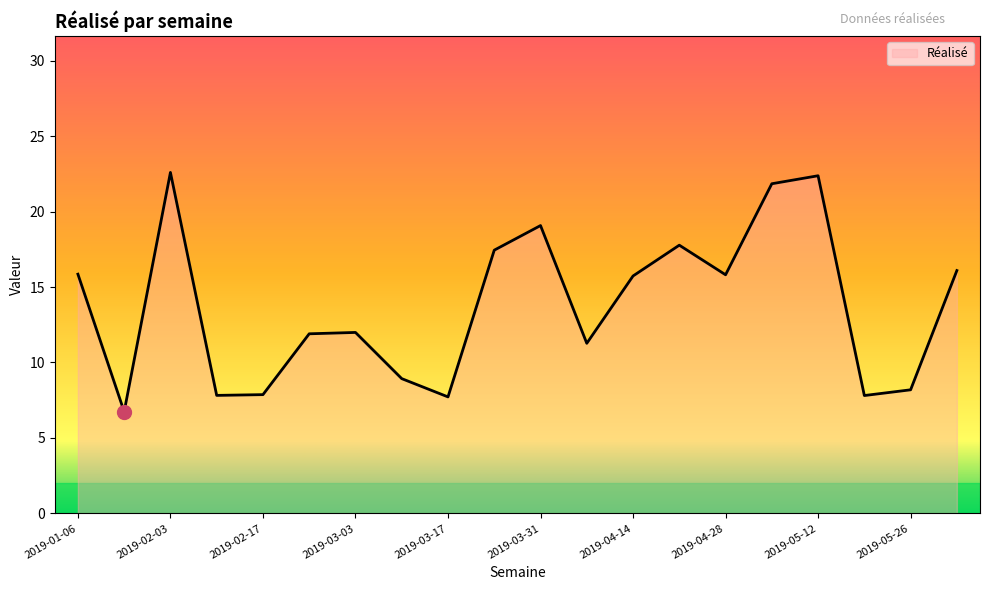

What is the greatest value displayed?

22.6